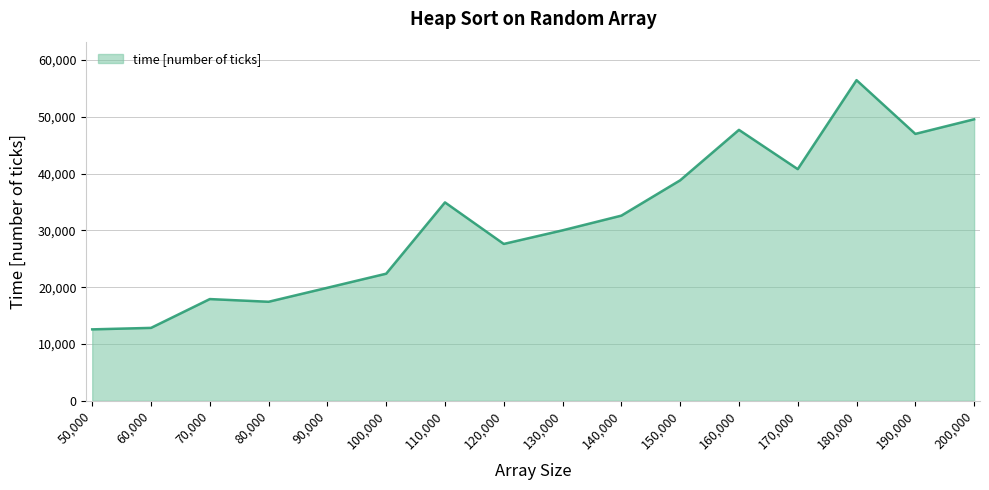

The chart shows a value of 34937 at 110,000. True or false?

True